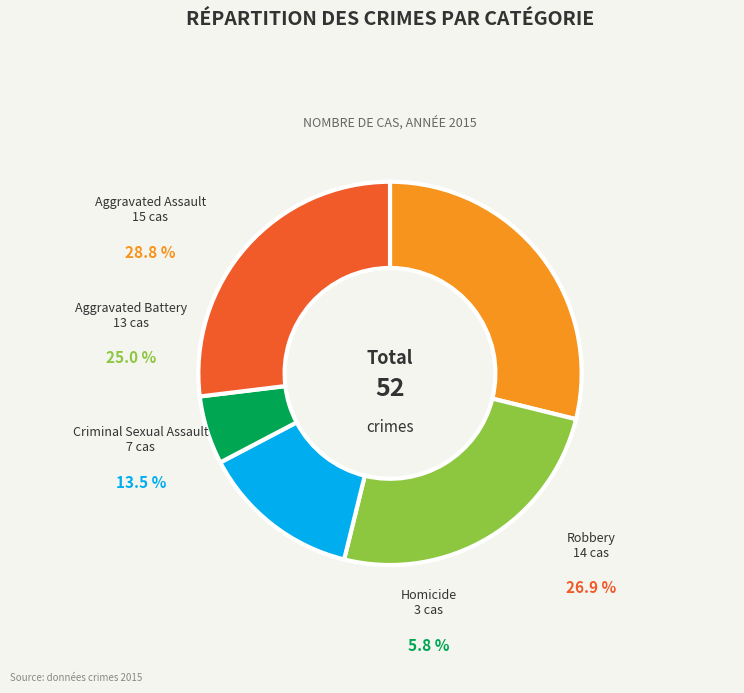

Rank the categories by value from lowest to highest.

Homicide, Criminal Sexual Assault, Aggravated Battery, Robbery, Aggravated Assault